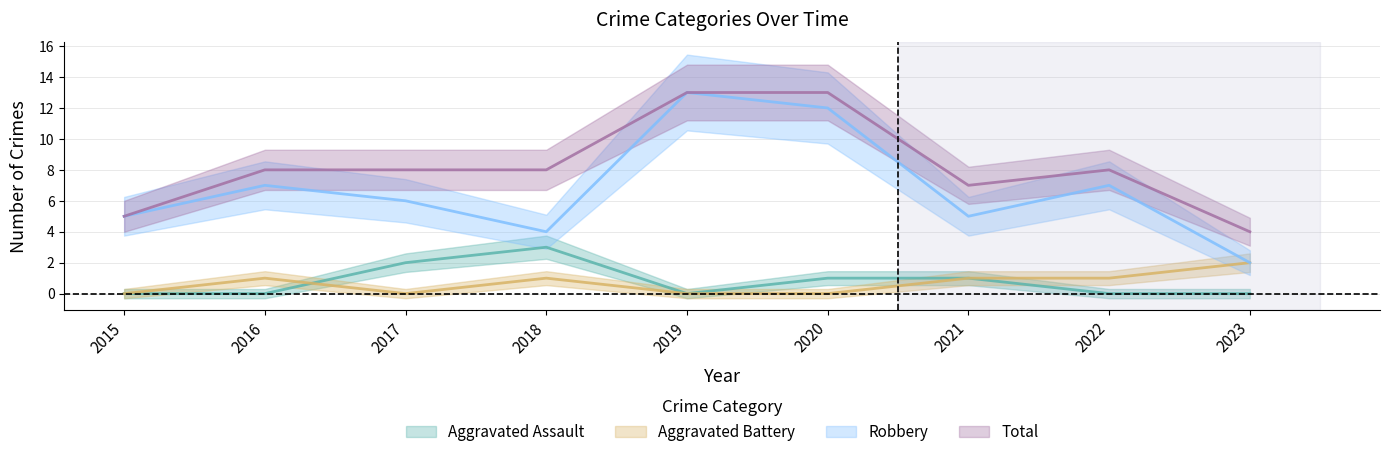

Which series has the widest spread of values?

Robbery